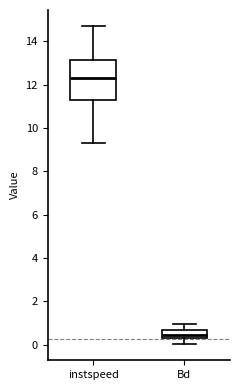

Where is the upper edge of the box for Bd on the y-axis? The values are not printed on the chart, so give them approximately, as read against the axis.

0.6